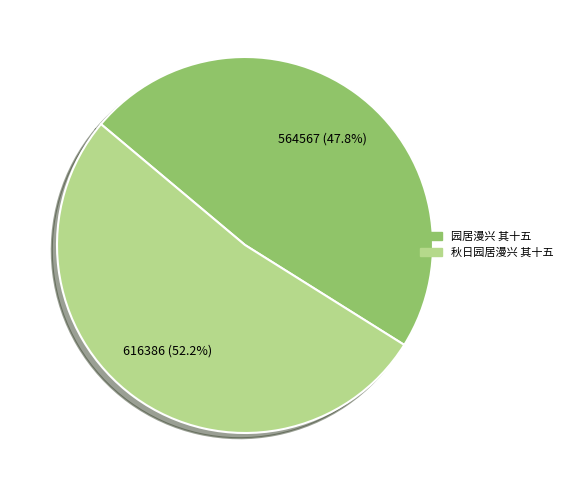

To the nearest percent, what is the average slice percentage?

50%